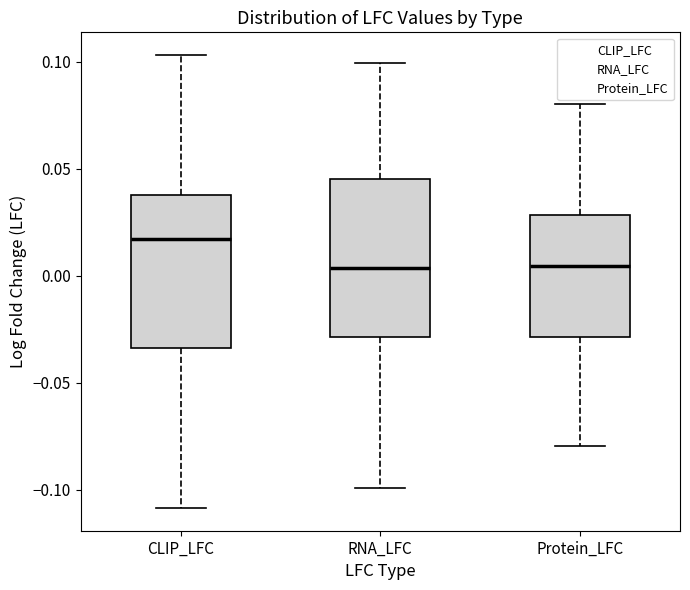

Which box's median line is the highest?

CLIP_LFC